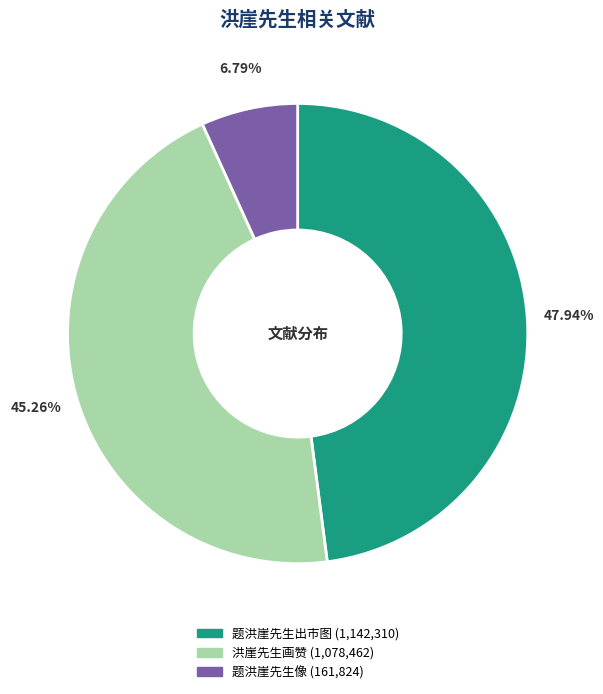

Is there any slice that represents more than half of the pie?

No